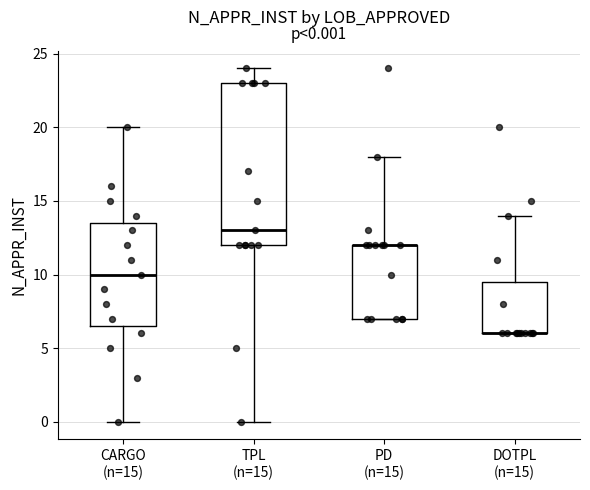

Which box is the tallest, from its lower edge to its upper edge?

TPL (n=15)